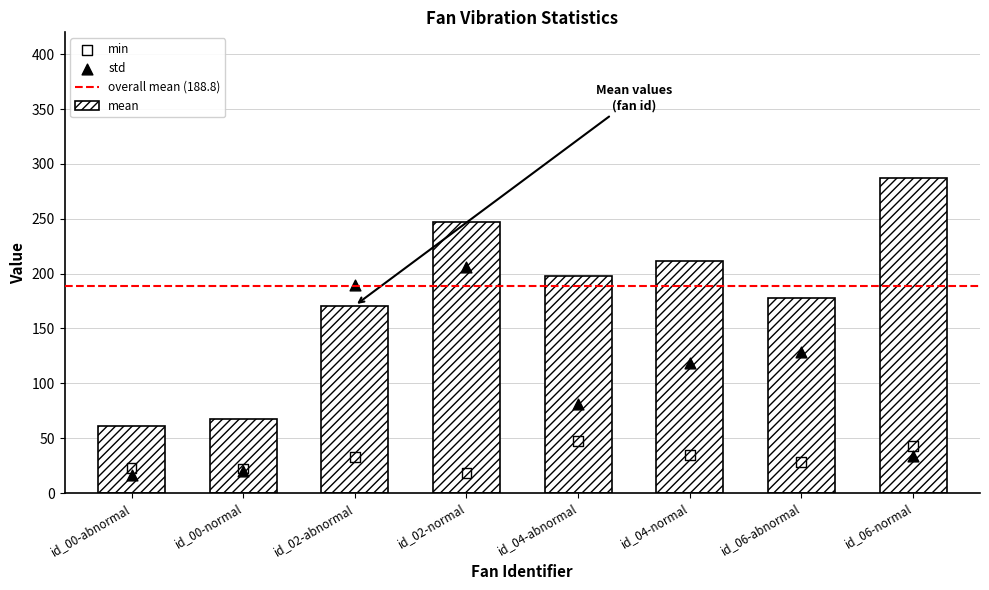

Which series has the widest spread of Y values?

mean